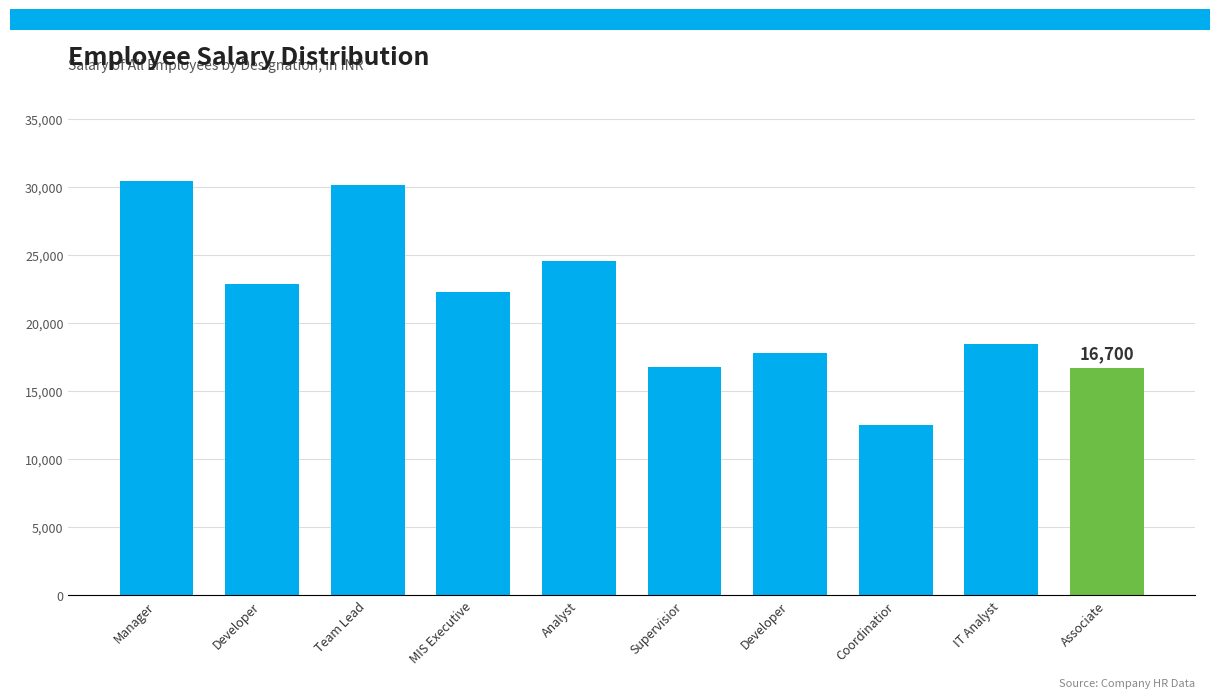

What is the change in value from Team Lead to Developer?

-12400